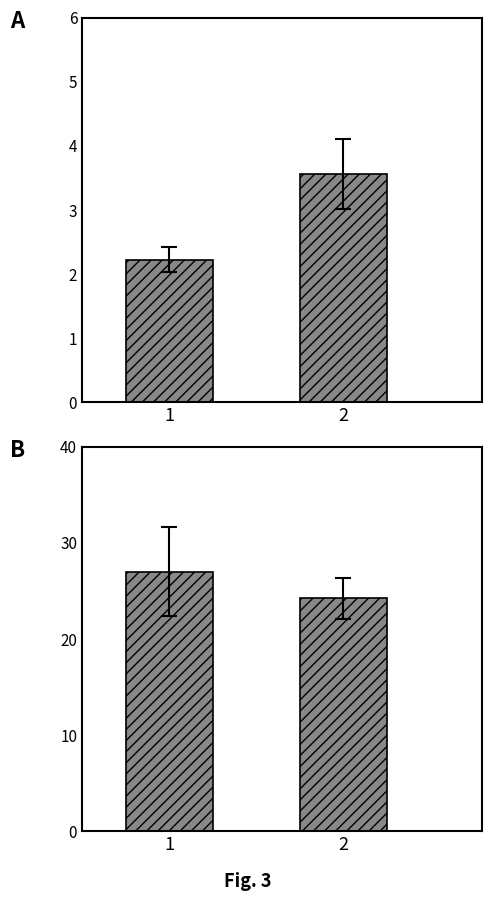

At 2, list the series in order from largest to smallest.

sample_size, alpha-2 globulin